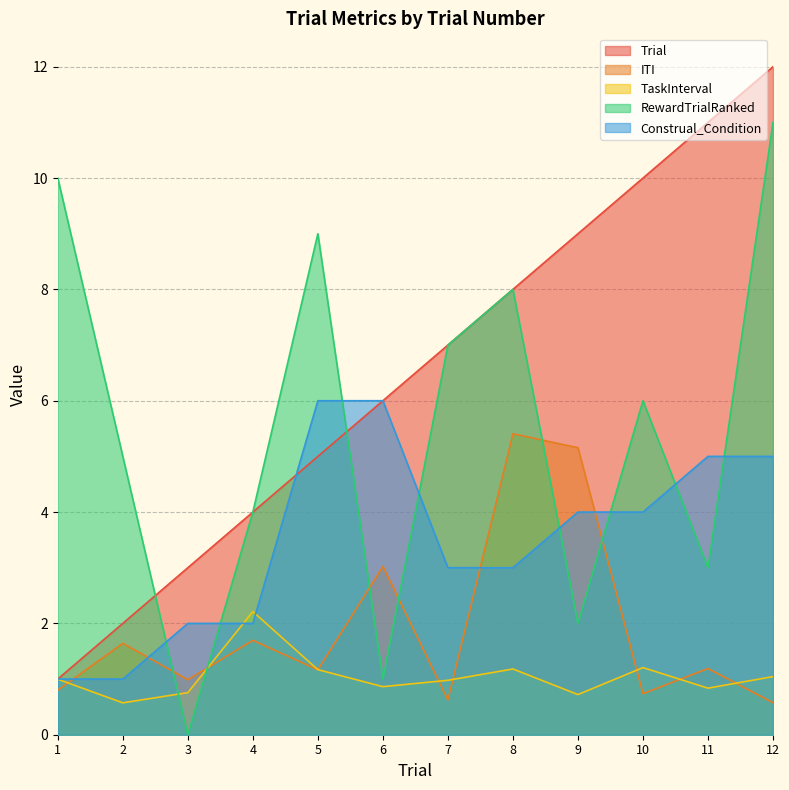

Reading right to left, transcribe all the data shown in this chart.

Trial: 12.0	11.0	10.0	9.0	8.0	7.0	6.0	5.0	4.0	3.0	2.0	1.0
ITI: 0.6	1.2	0.7	5.2	5.4	0.6	3.0	1.2	1.7	1.0	1.6	0.8
TaskInterval: 1.0	0.8	1.2	0.7	1.2	1.0	0.9	1.2	2.2	0.8	0.6	1.0
RewardTrialRanked: 11.0	3.0	6.0	2.0	8.0	7.0	1.0	9.0	4.0	0.0	5.0	10.0
Construal_Condition: 5.0	5.0	4.0	4.0	3.0	3.0	6.0	6.0	2.0	2.0	1.0	1.0